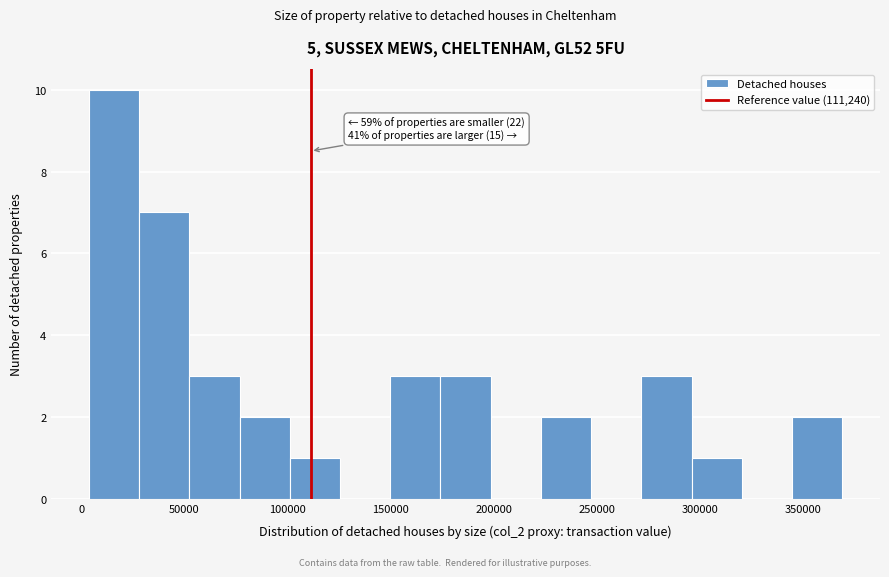

Over which range of the x-axis is the bar tallest?

5000 to 30000